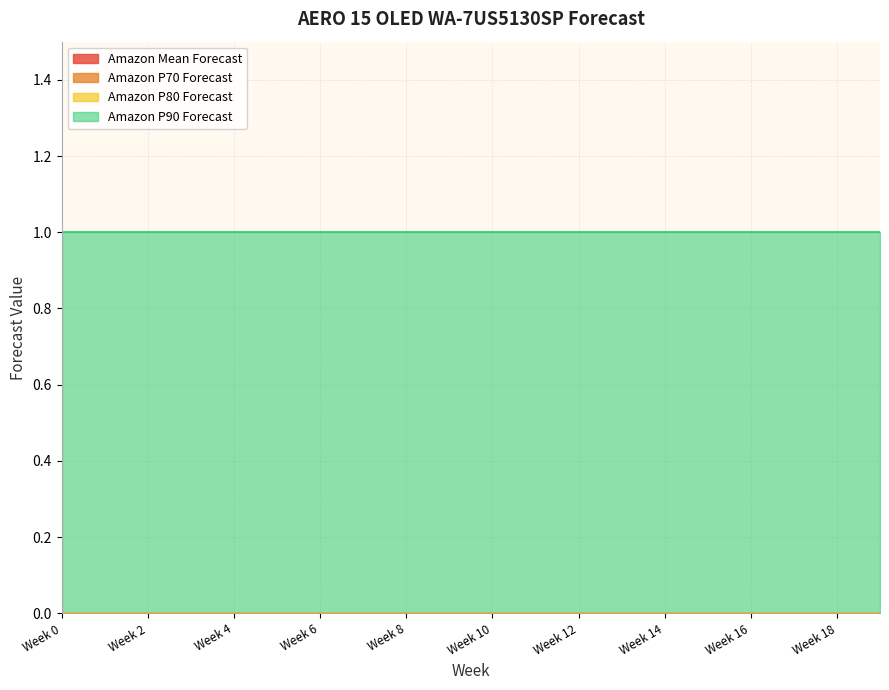

At how many categories does at least one series exceed 0?

20